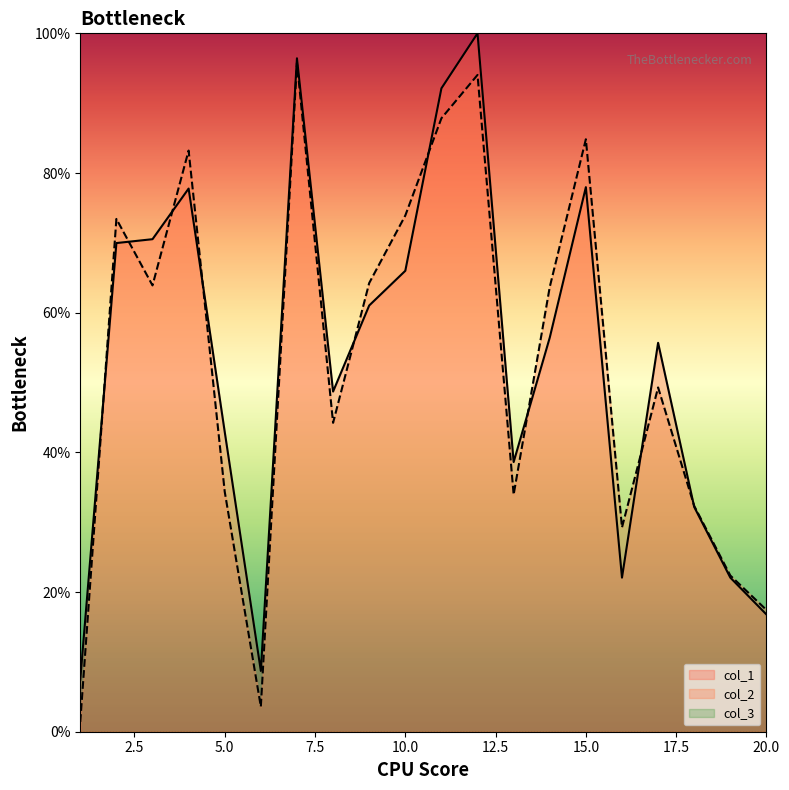

What is the sum of all col_2 values?

1053.1